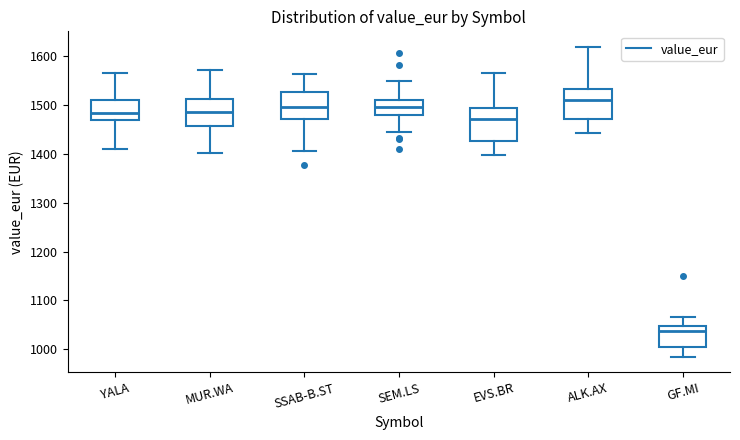

Reading left to right, read every box against the y-axis: the position of its median line, the range the box covers, and the ends of its whiskers. The values are not printed on the chart, so give them approximately, as read against the axis.

YALA: median 1480, box 1470 to 1510, whiskers 1410 to 1570
MUR.WA: median 1490, box 1460 to 1510, whiskers 1400 to 1570
SSAB-B.ST: median 1500, box 1470 to 1530, whiskers 1410 to 1560
SEM.LS: median 1500, box 1480 to 1510, whiskers 1440 to 1550
EVS.BR: median 1470, box 1430 to 1490, whiskers 1400 to 1560
ALK.AX: median 1510, box 1470 to 1530, whiskers 1440 to 1620
GF.MI: median 1040, box 1010 to 1050, whiskers 980 to 1070